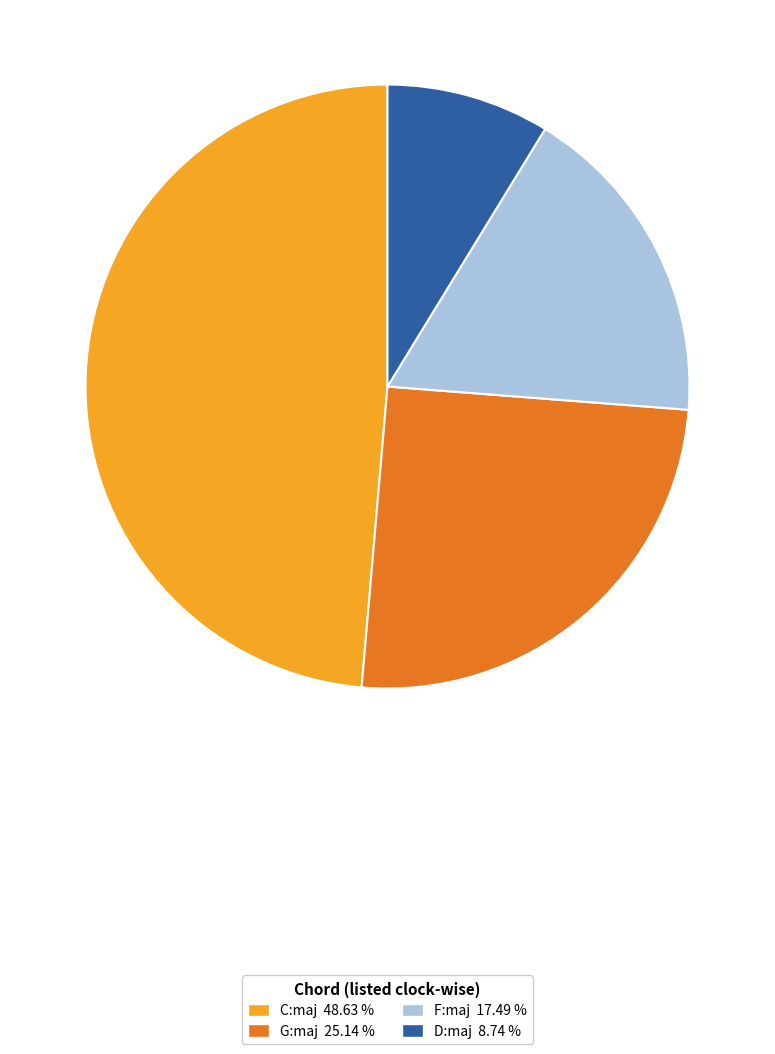

Do D:maj and F:maj together represent more than half of the pie?

No